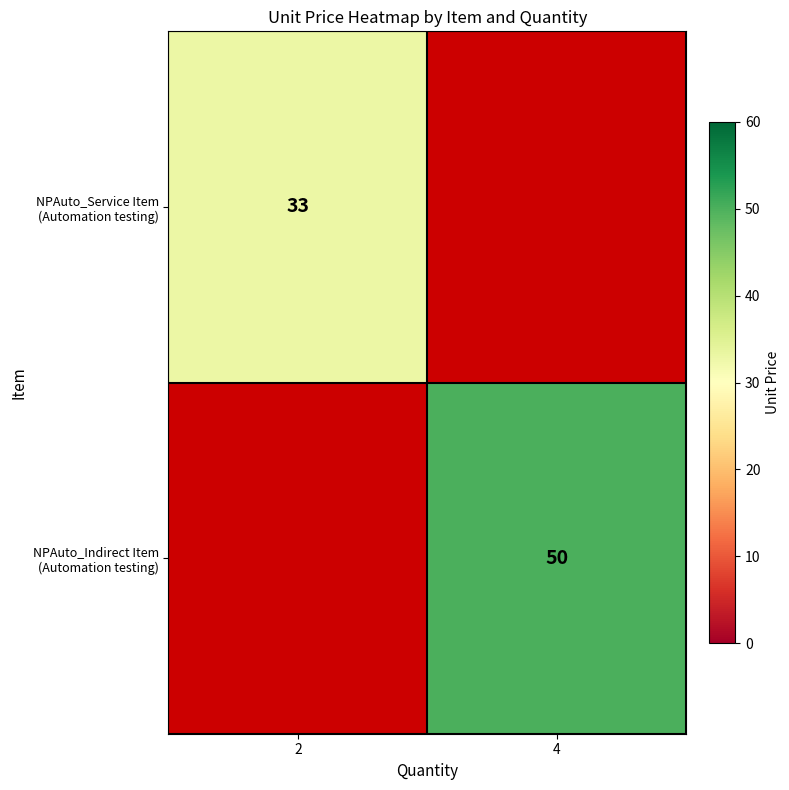

Is it true that NPAuto_Service Item (Automation testing) equals 33.0 at 2?

True